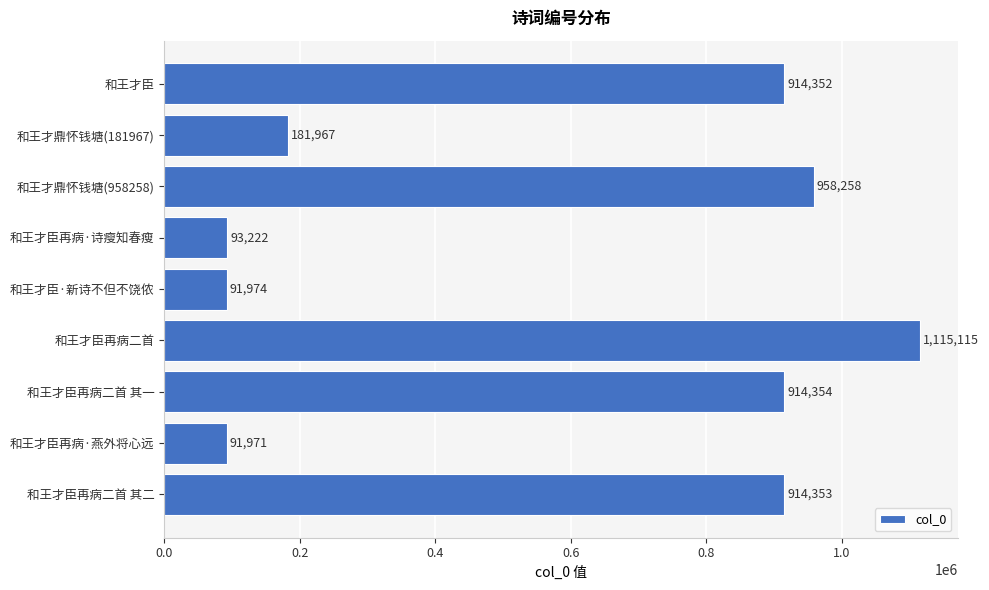

Rank the categories by value from highest to lowest.

和王才臣再病二首, 和王才鼎怀钱塘(958258), 和王才臣再病二首 其一, 和王才臣再病二首 其二, 和王才臣, 和王才鼎怀钱塘(181967), 和王才臣再病·诗瘦知春瘦, 和王才臣·新诗不但不饶侬, 和王才臣再病·燕外将心远